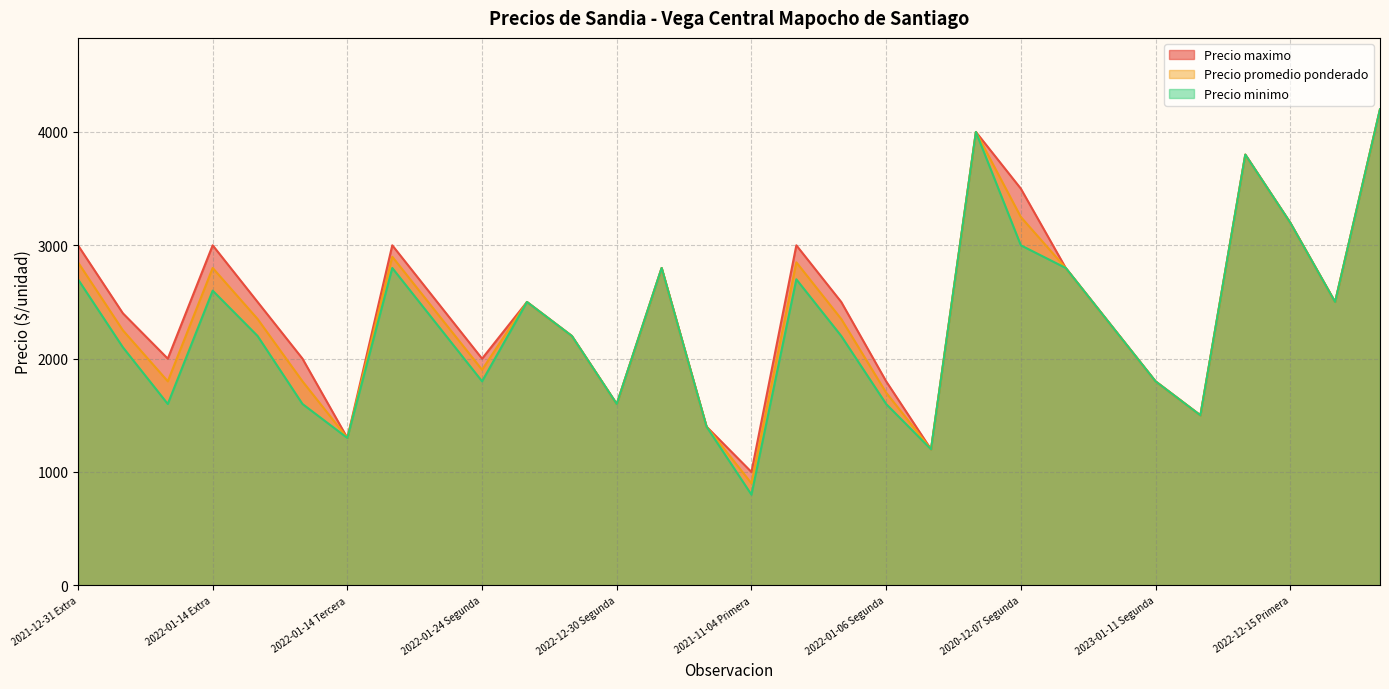

What is the total value across all series at 2022-01-06 Extra?

8550